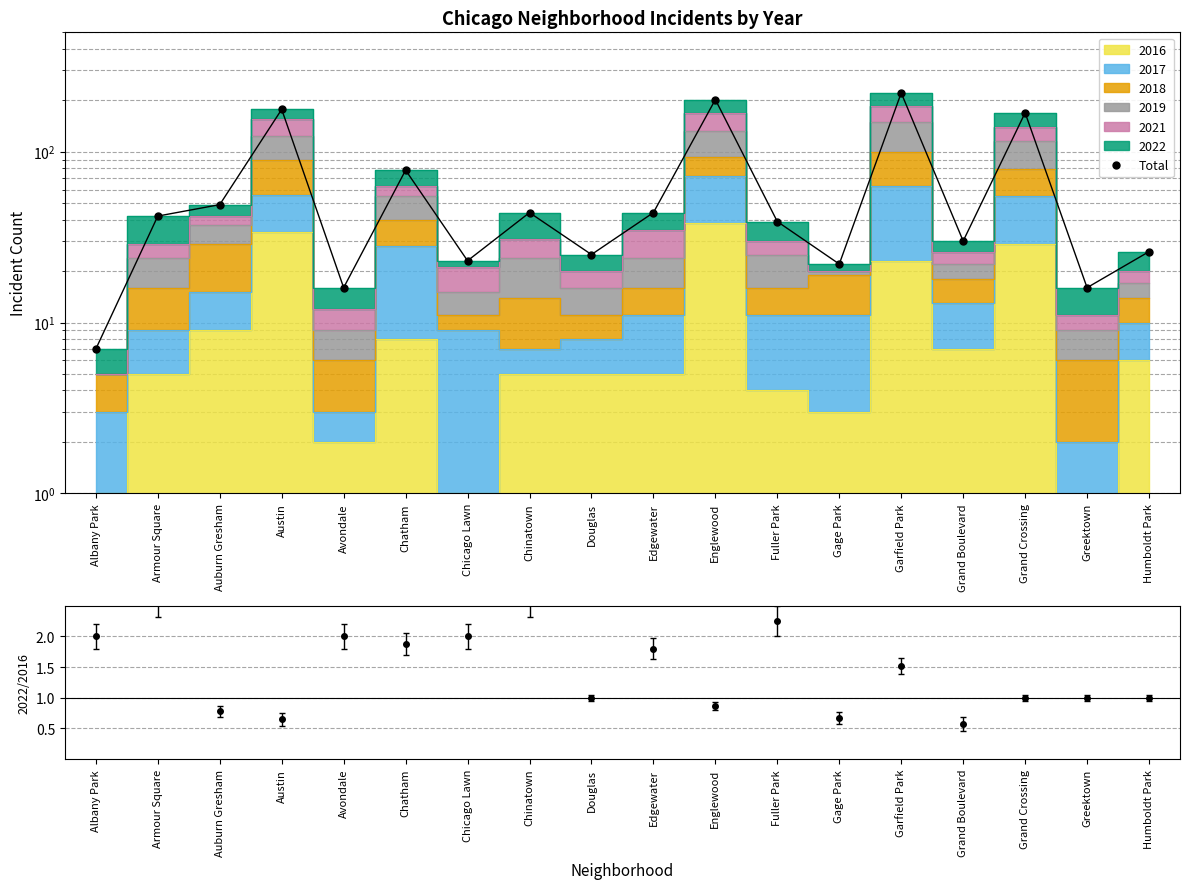

Reading left to right, list all the values displayed in this chart.

Albany Park=7	Armour Square=42	Auburn Gresham=49	Austin=177	Avondale=16	Chatham=78	Chicago Lawn=23	Chinatown=44	Douglas=25	Edgewater=44	Englewood=202	Fuller Park=39	Gage Park=22	Garfield Park=221	Grand Boulevard=30	Grand Crossing=169	Greektown=16	Humboldt Park=26